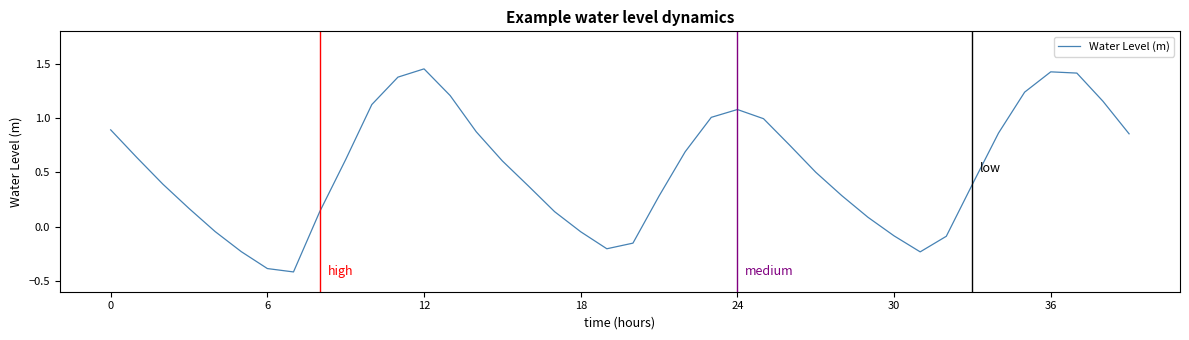

How many values are below zero?

10